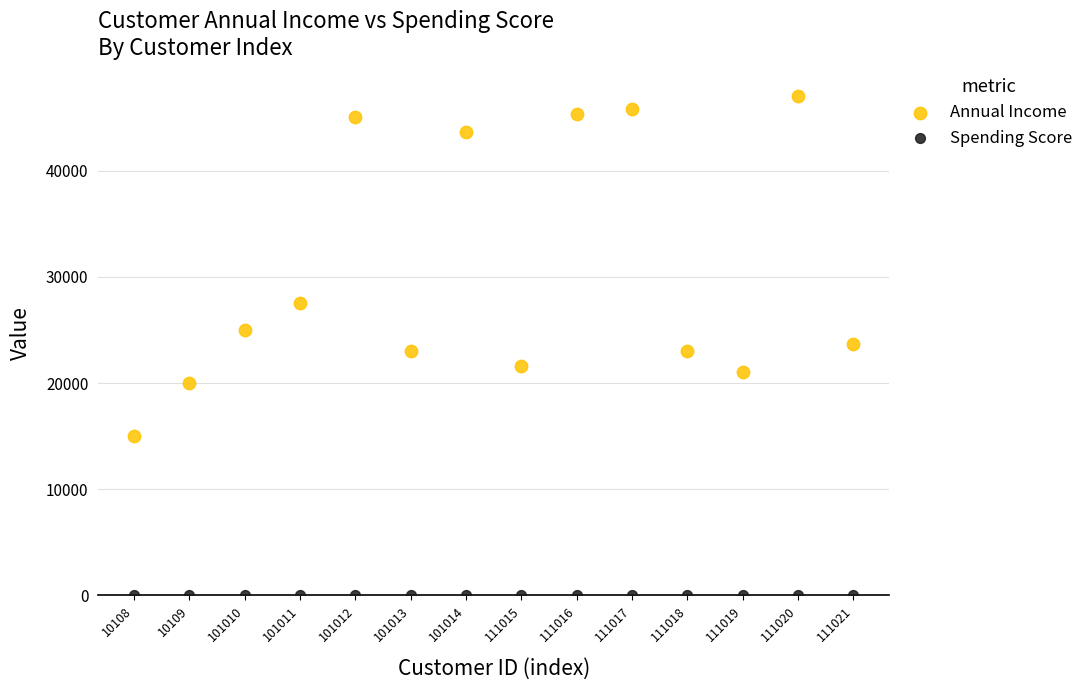

Which series reaches the minimum Y coordinate?

Spending Score